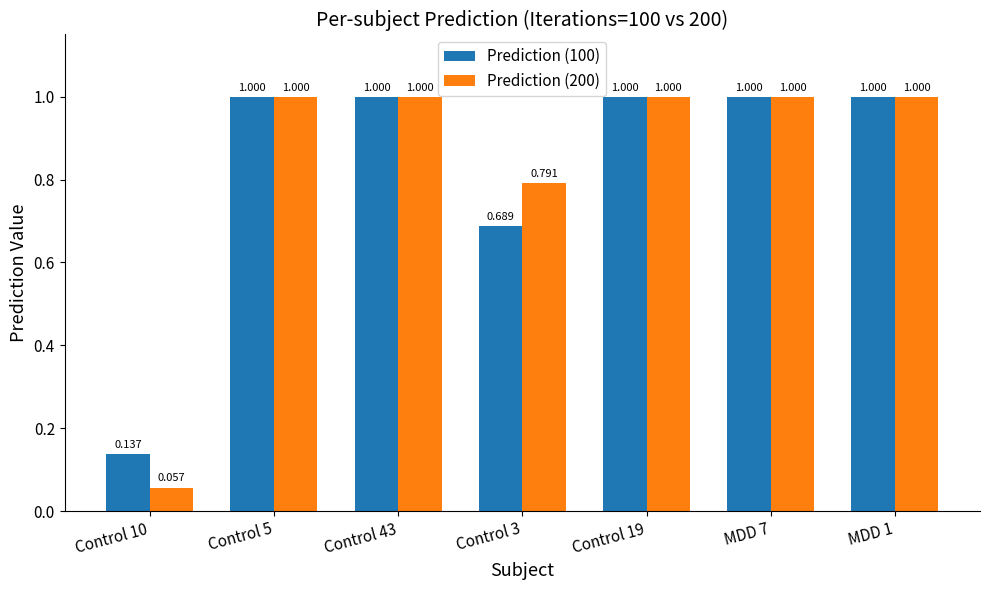

How many groups of bars are there?

7